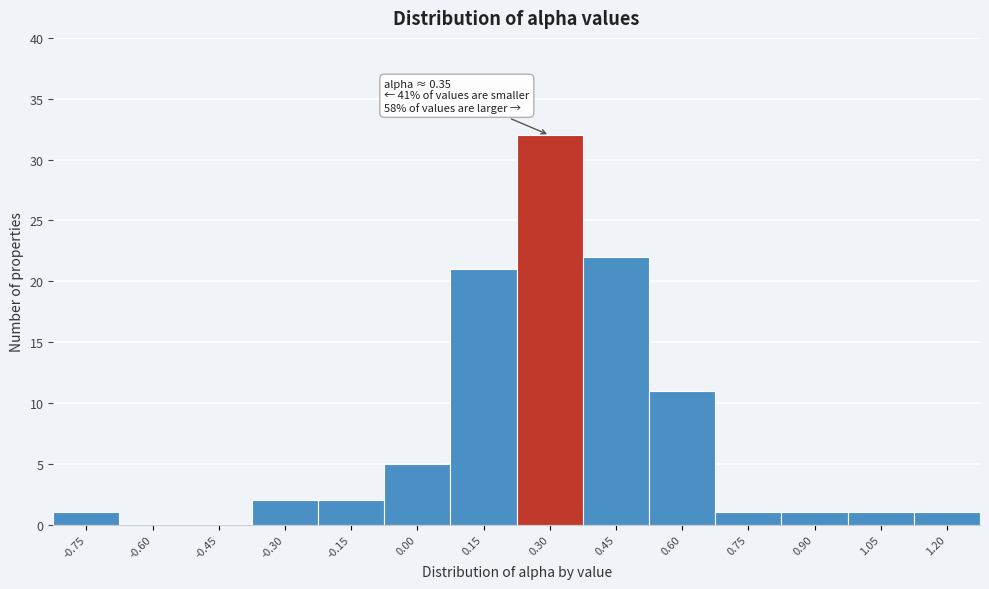

Reading left to right, list all the values displayed in this chart.

-0.75=1	-0.60=0	-0.45=0	-0.30=2	-0.15=2	0.00=5	0.15=21	0.30=32	0.45=22	0.60=11	0.75=1	0.90=1	1.05=1	1.20=1